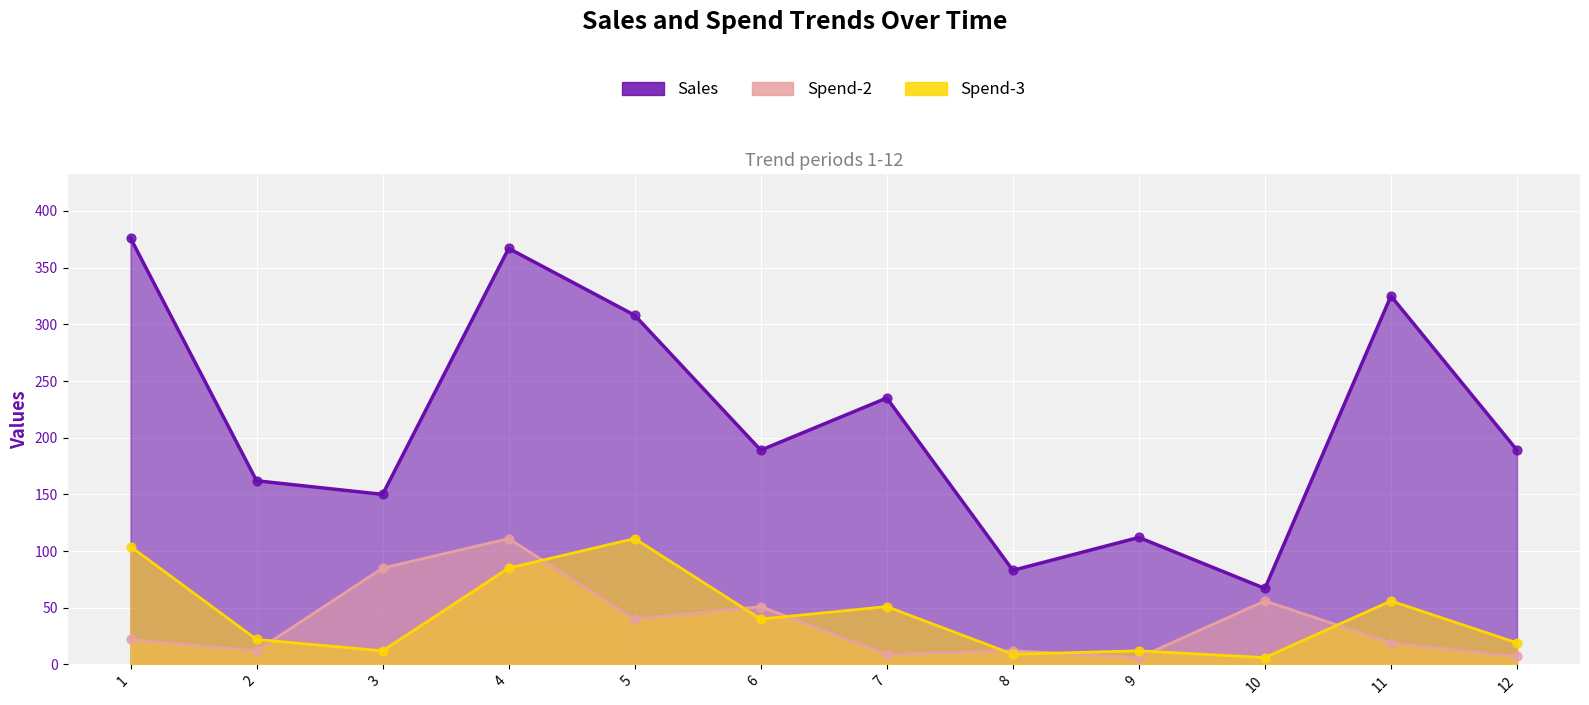

Which series has the largest total across all categories?

Sales